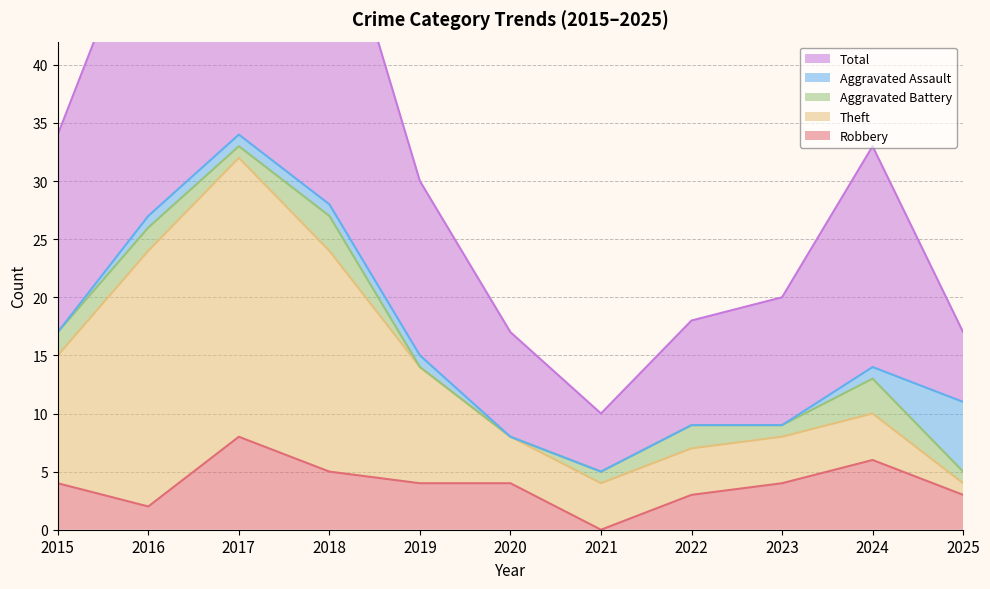

Is it true that Aggravated Assault equals 0 at 2024?

False